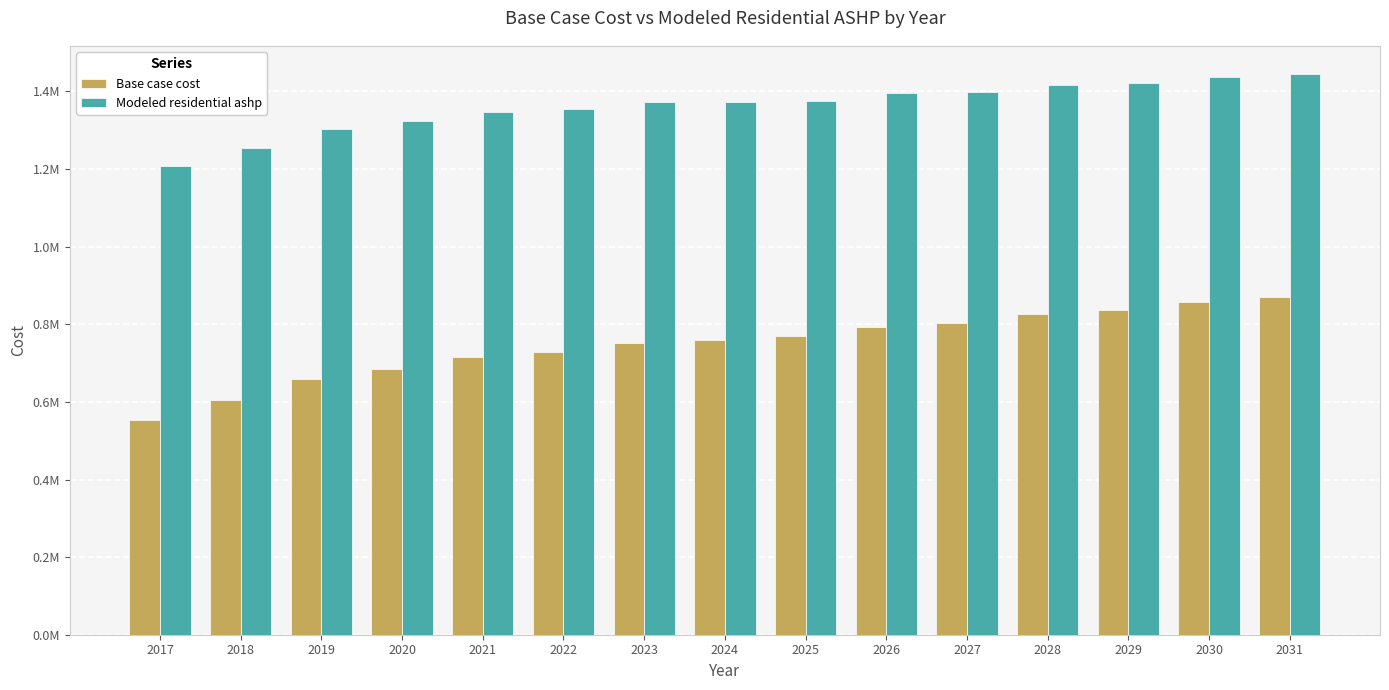

Which series has the largest total across all categories?

Modeled residential ashp